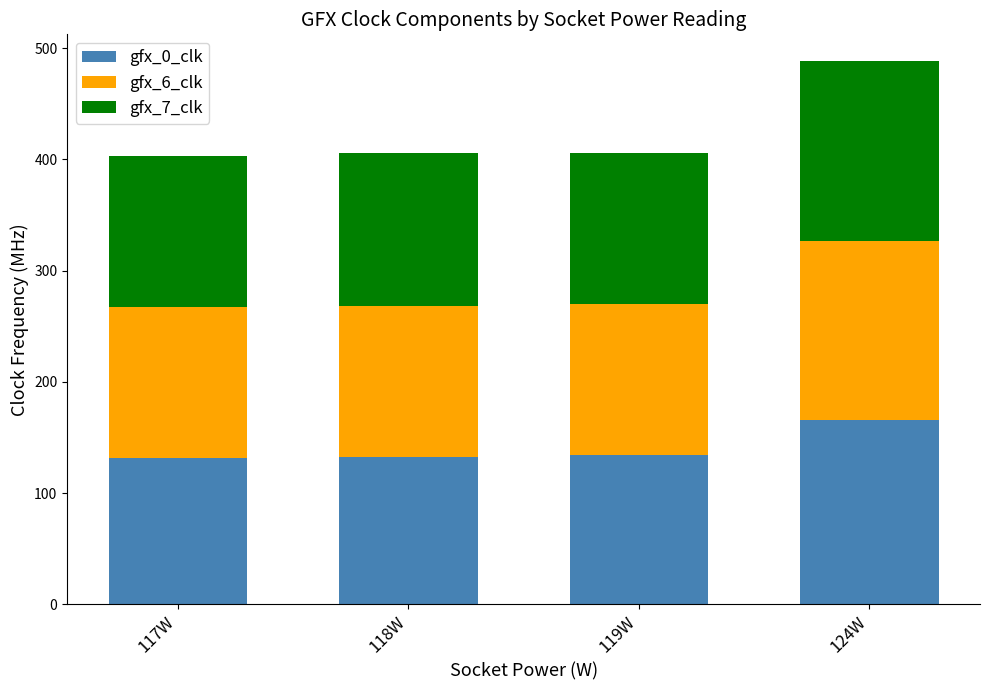

How many categories are shown in the chart?

4